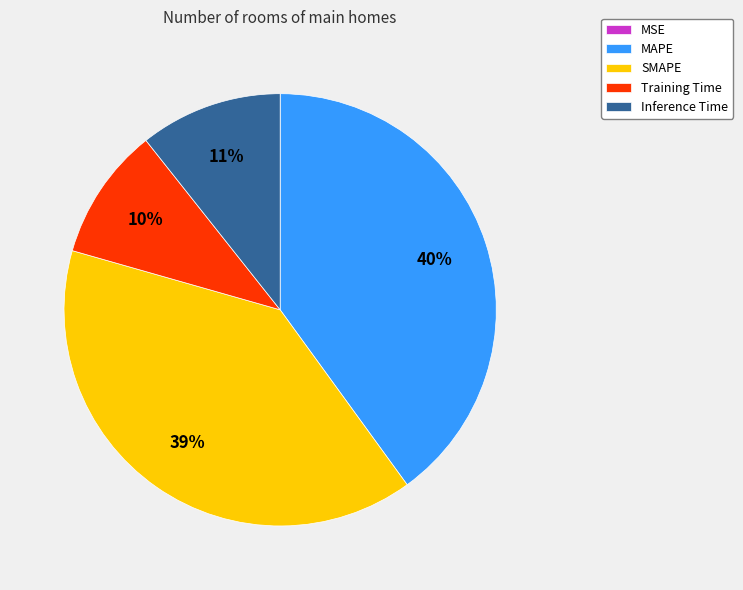

To the nearest percent, what is the average slice percentage?

20%